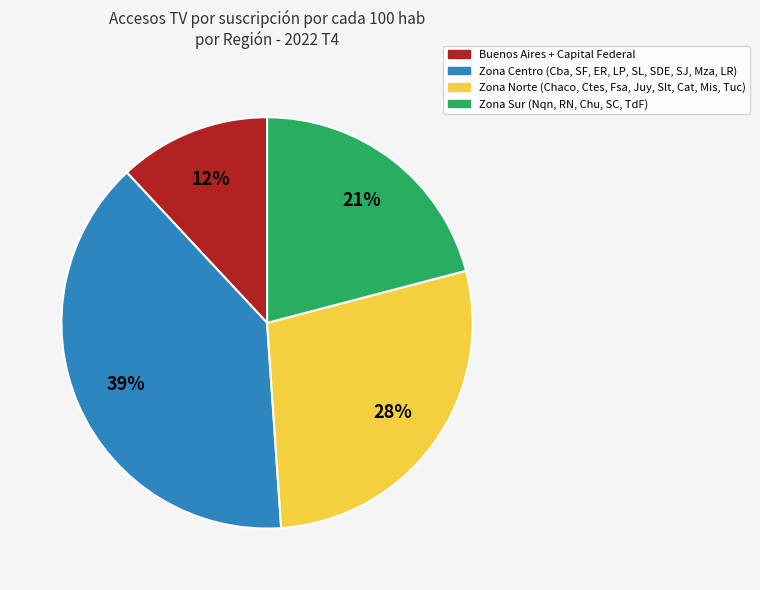

Does any single category account for the majority?

No